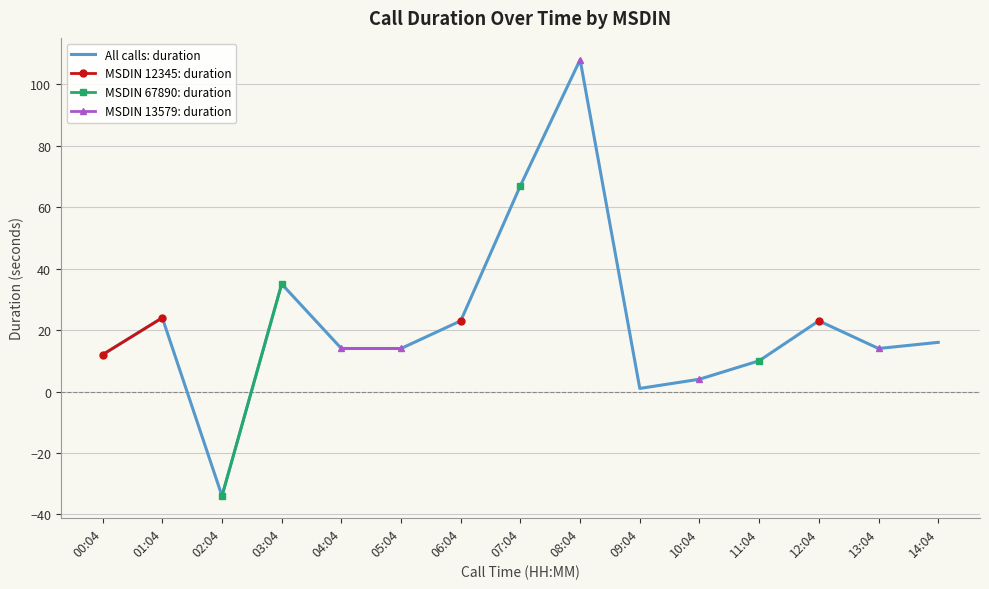

Is the value of MSDIN 12345: duration at 09:04 greater than the value of MSDIN 13579: duration at 04:04?

No